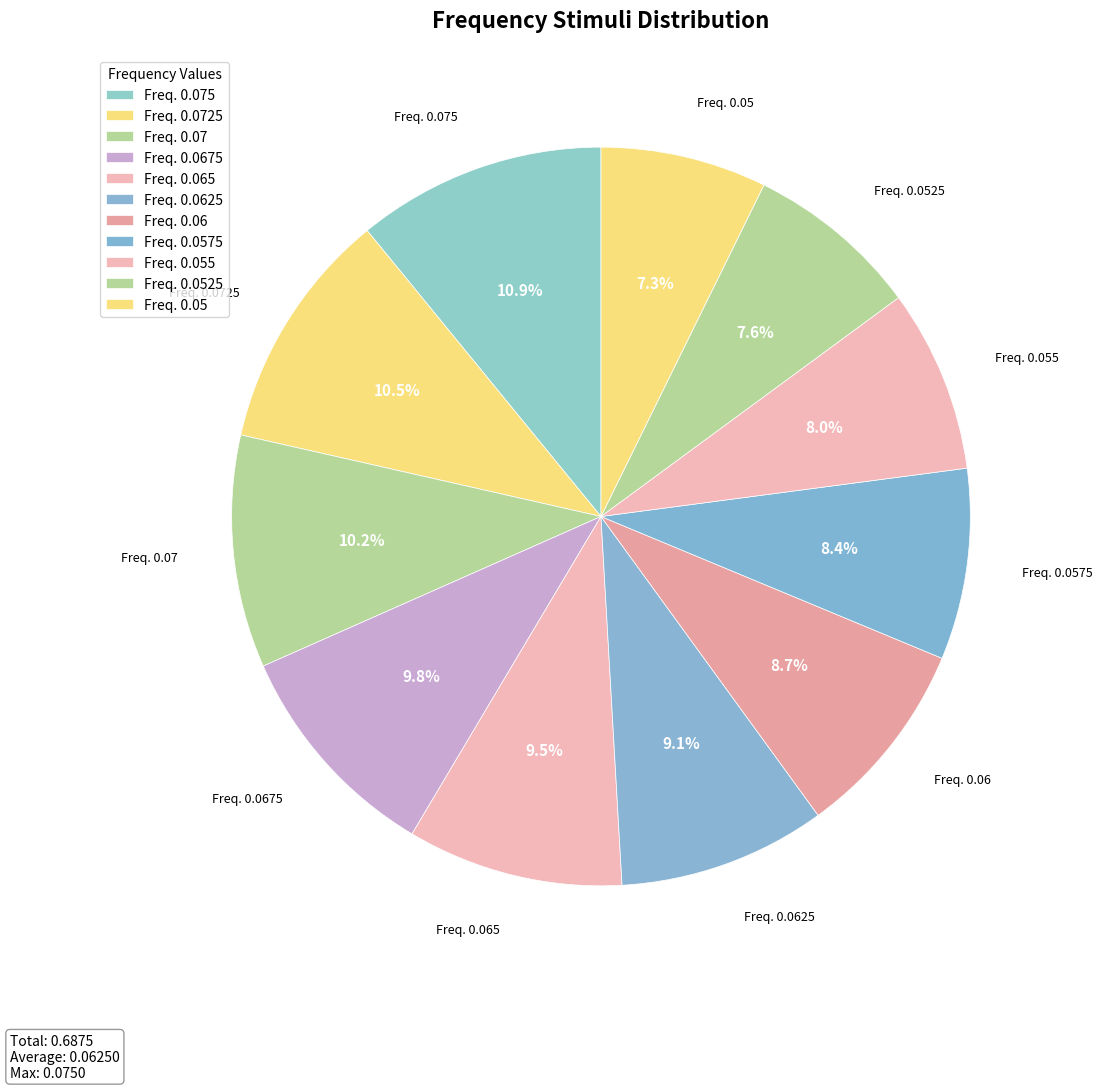

To the nearest percent, what is the average slice percentage?

9%